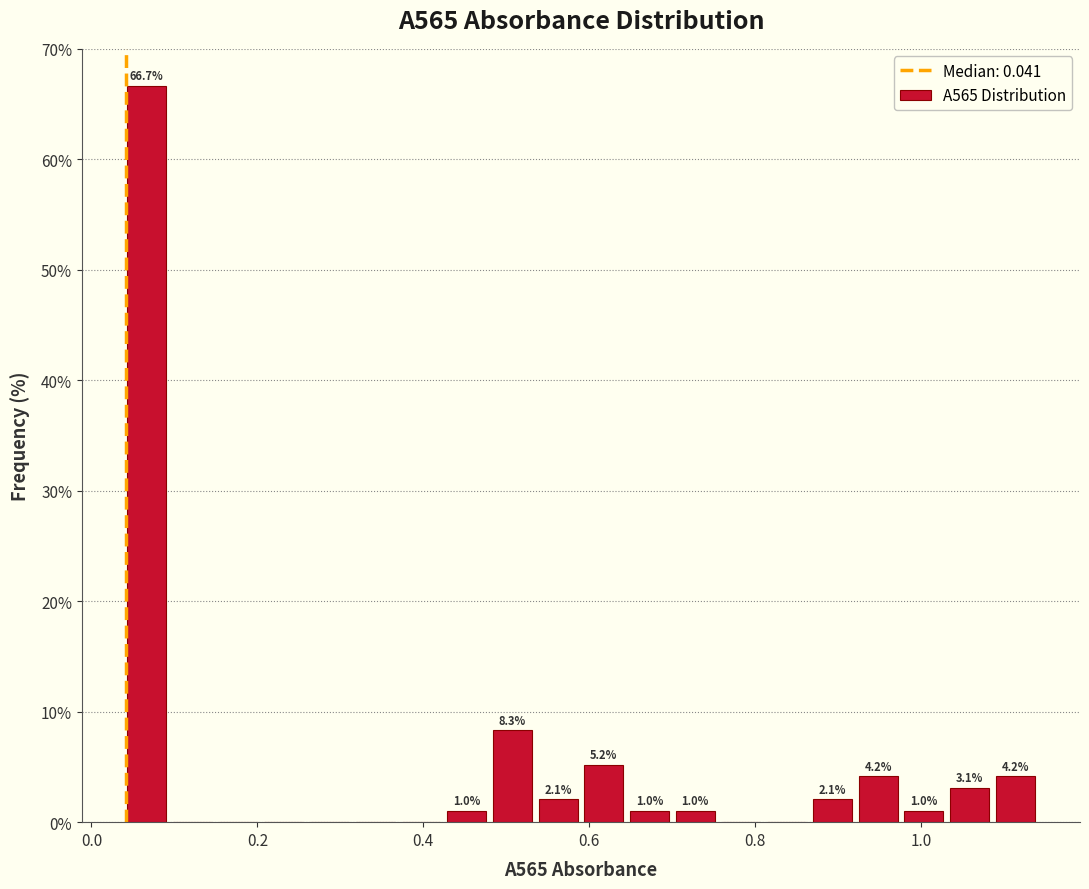

Read against the x-axis, roughly where is the centre of the tallest bar?

0.06